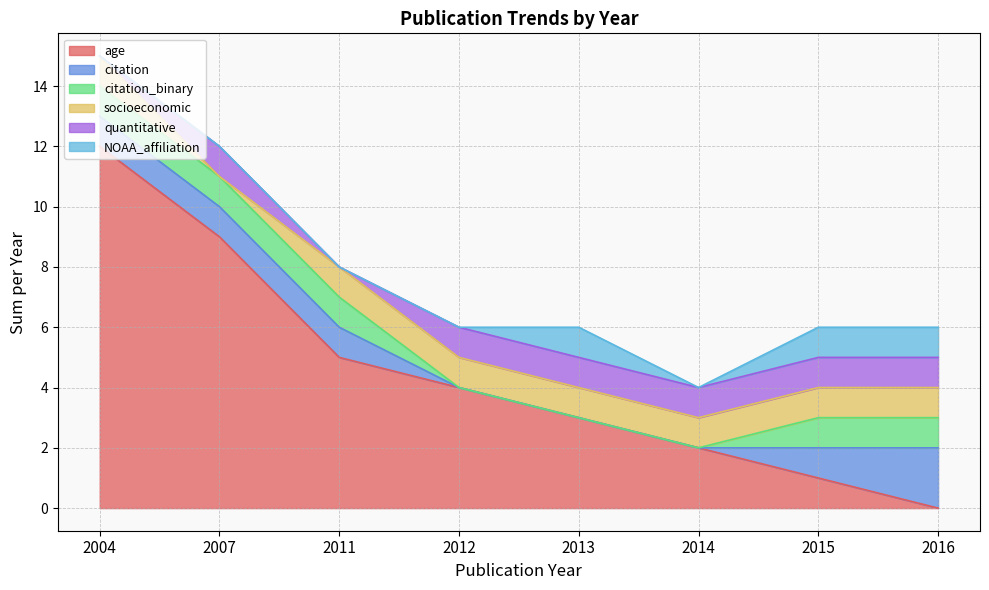

How many values in NOAA_affiliation are above zero?

3